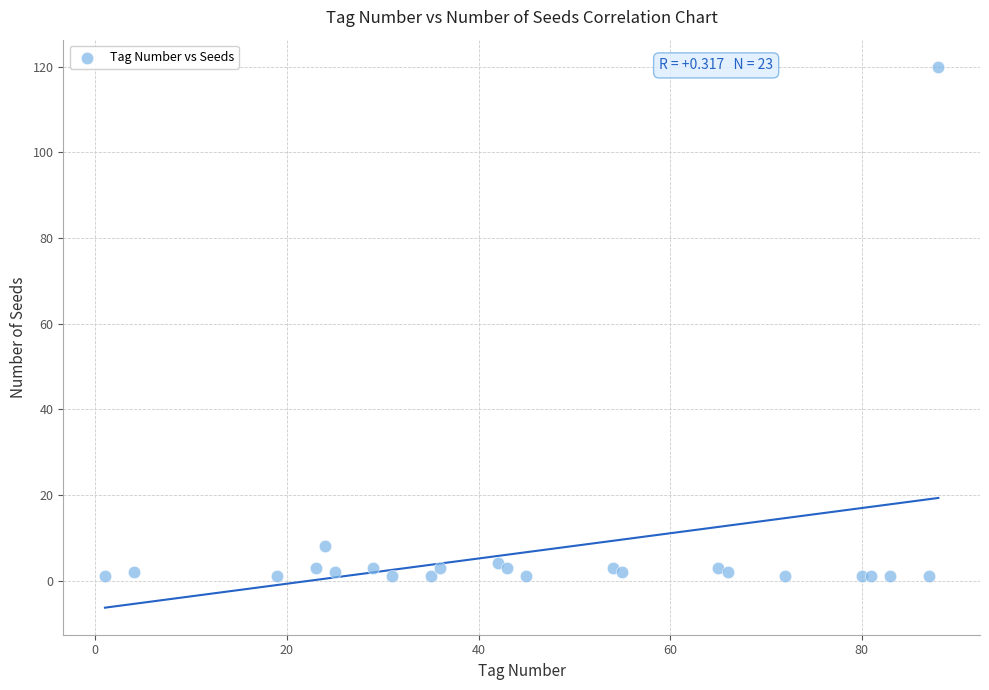

What is the range of X values (max minus min)?

87